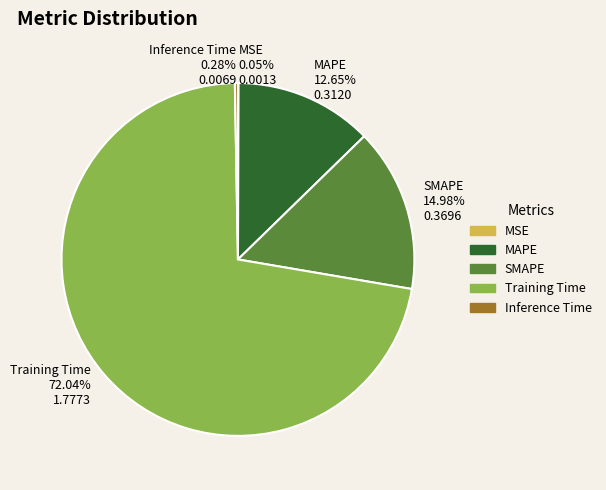

What portion of the pie excludes Inference Time?

99.7%